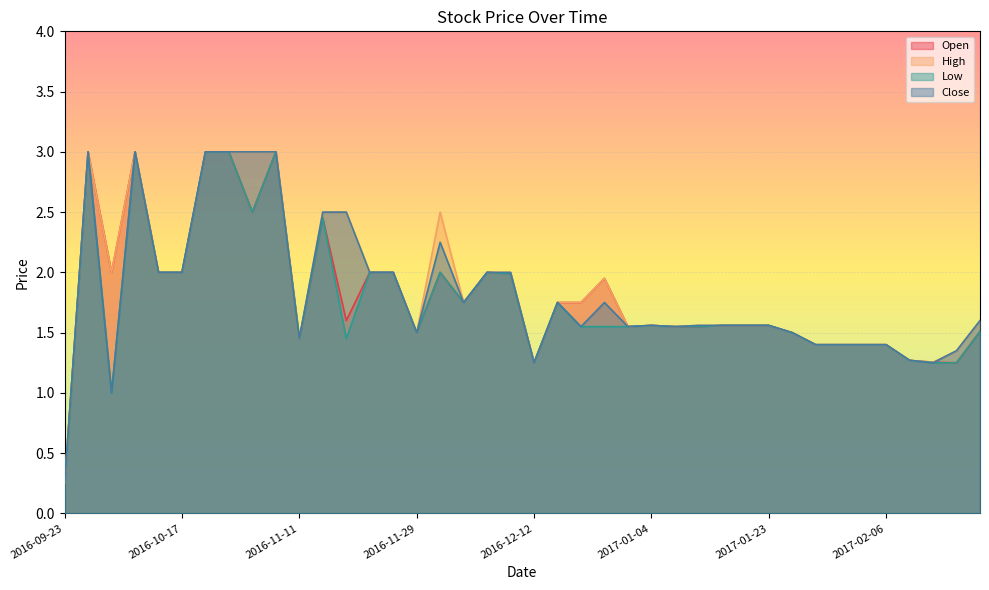

What is the label of the 3rd point from the right?

2017-02-09